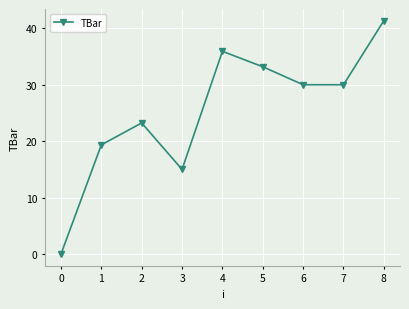

What is the change in value from 2 to 8?

+18.1